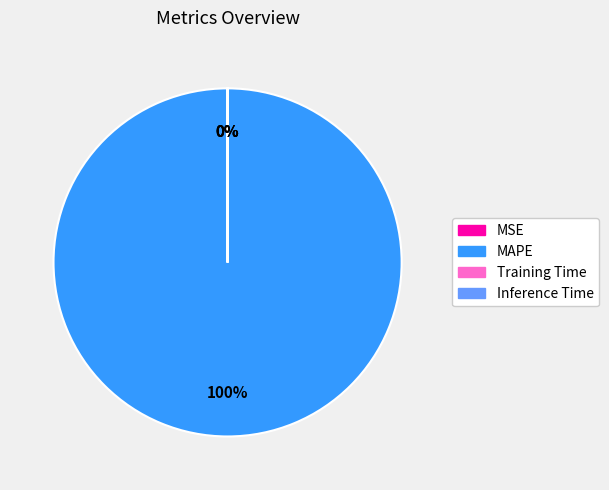

The MAPE slice represents 99% of the pie. True or false?

False